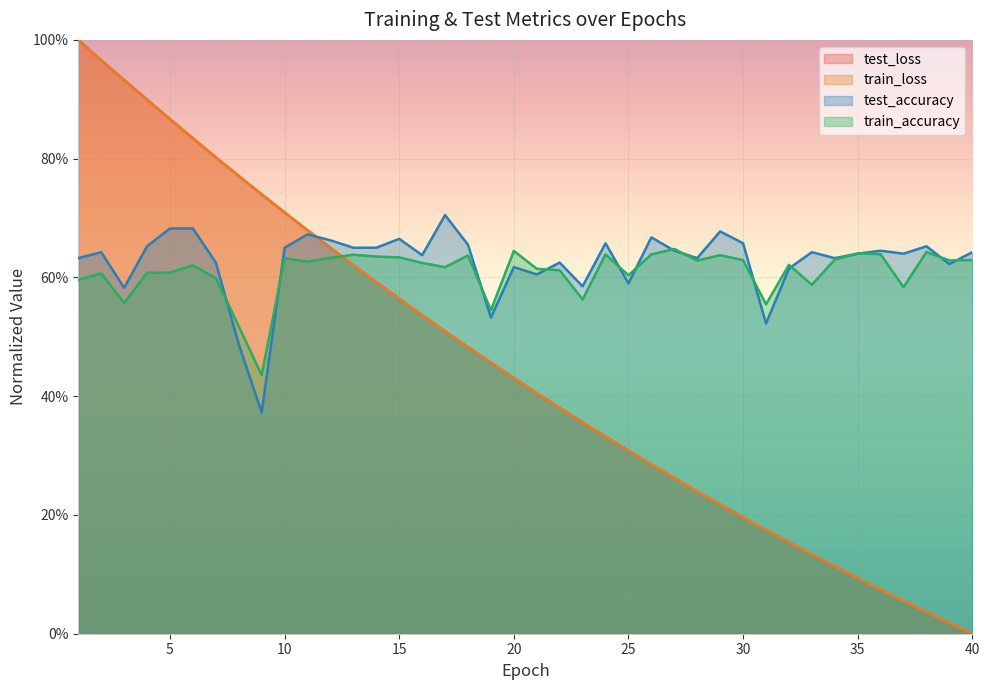

How many lines are shown in the chart?

4